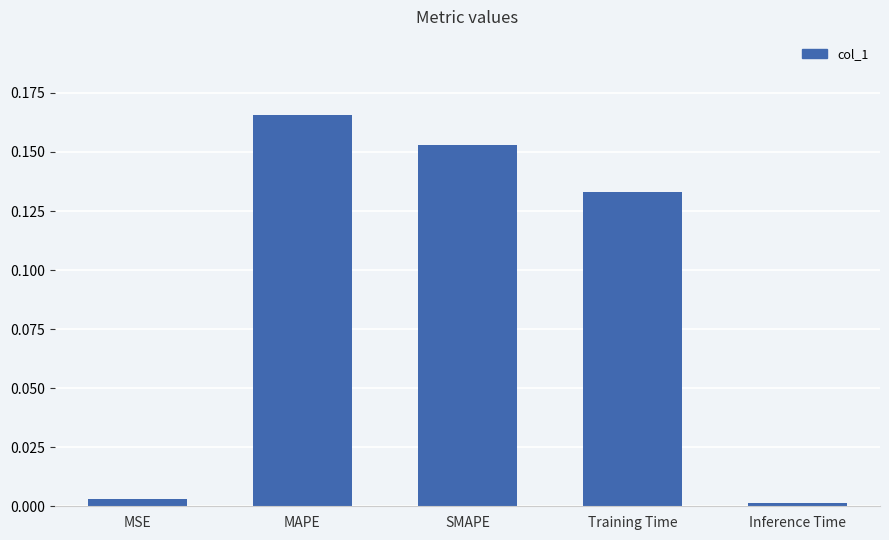

Is it true that the value at Inference Time is 0.0?

True